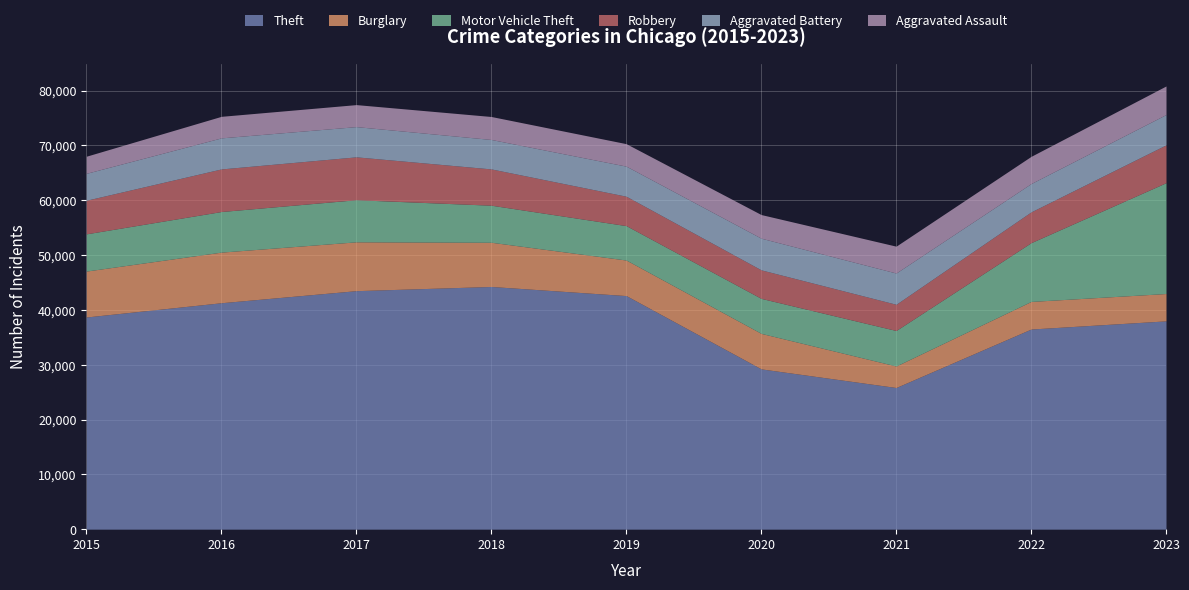

How many categories are shown in the chart?

9